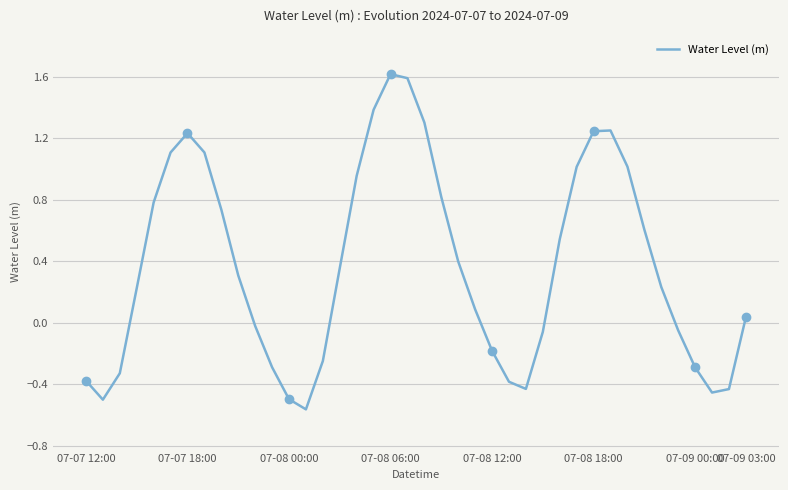

True or false: the data has more than 1 interior local peaks.

True